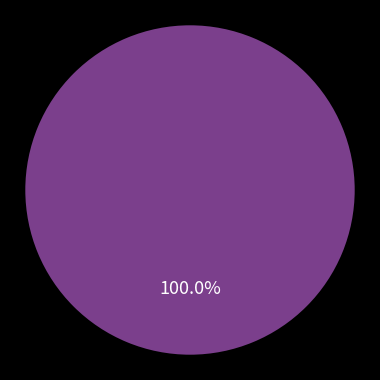

True or false: Statewide accounts for 100% of the total.

True